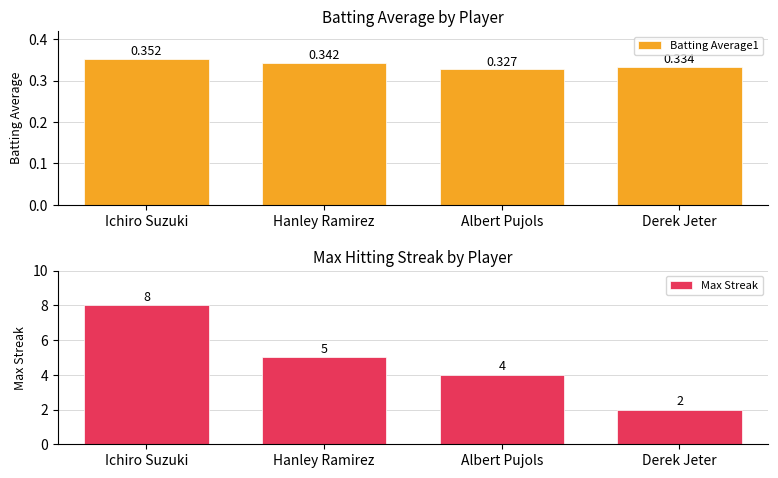

At Hanley Ramirez, list the series in order from largest to smallest.

Max Streak, Batting Average1